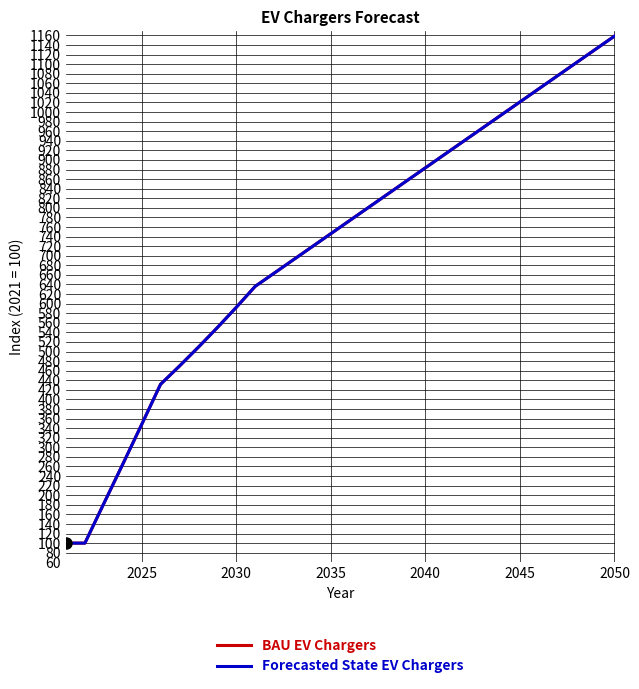

Reading right to left, list all the values displayed in this chart.

BAU EV Chargers: 1158.6	1131.0	1103.5	1076.0	1048.5	1021.0	993.5	966.0	938.5	911.0	883.5	856.0	828.5	801.0	773.5	746.0	718.4	690.9	663.4	635.9	592.1	549.8	509.1	469.7	431.6	347.5	264.6	182.6	100.0	100.0
Forecasted State EV Chargers: 1158.6	1131.0	1103.5	1076.0	1048.5	1021.0	993.5	966.0	938.5	911.0	883.5	856.0	828.5	801.0	773.5	746.0	718.4	690.9	663.4	635.9	592.1	549.8	509.1	469.7	431.6	347.5	264.6	182.6	100.0	100.0